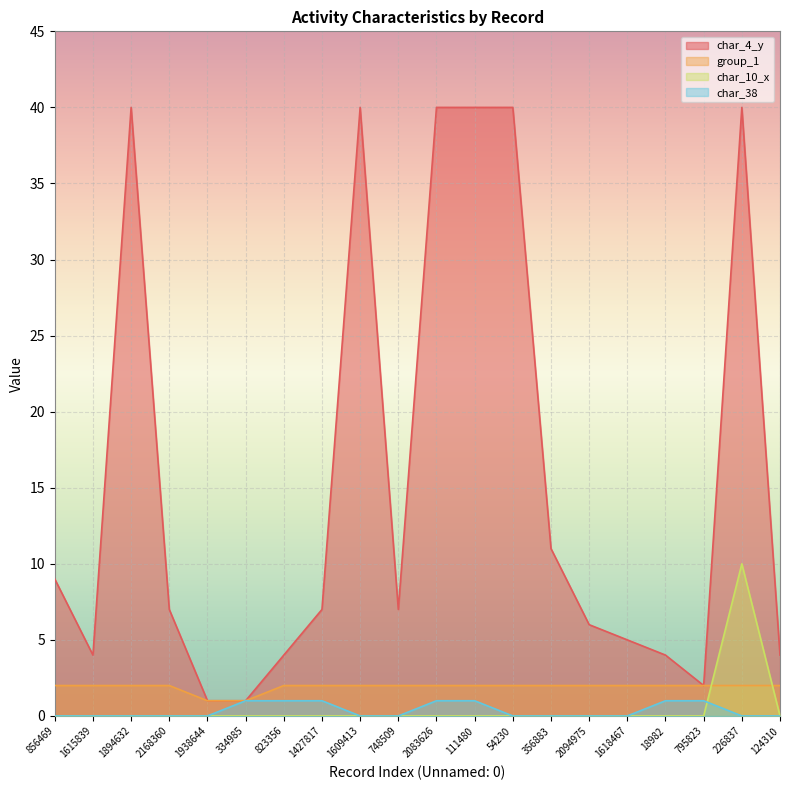

Which series has the widest spread of values?

char_4_y